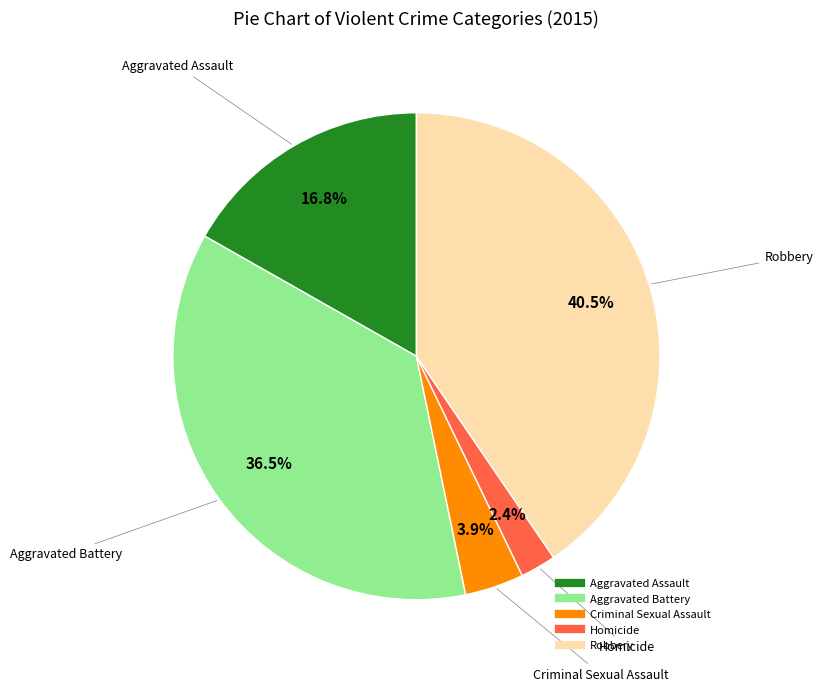

To the nearest percent, what percentage of the pie is Aggravated Assault?

17%